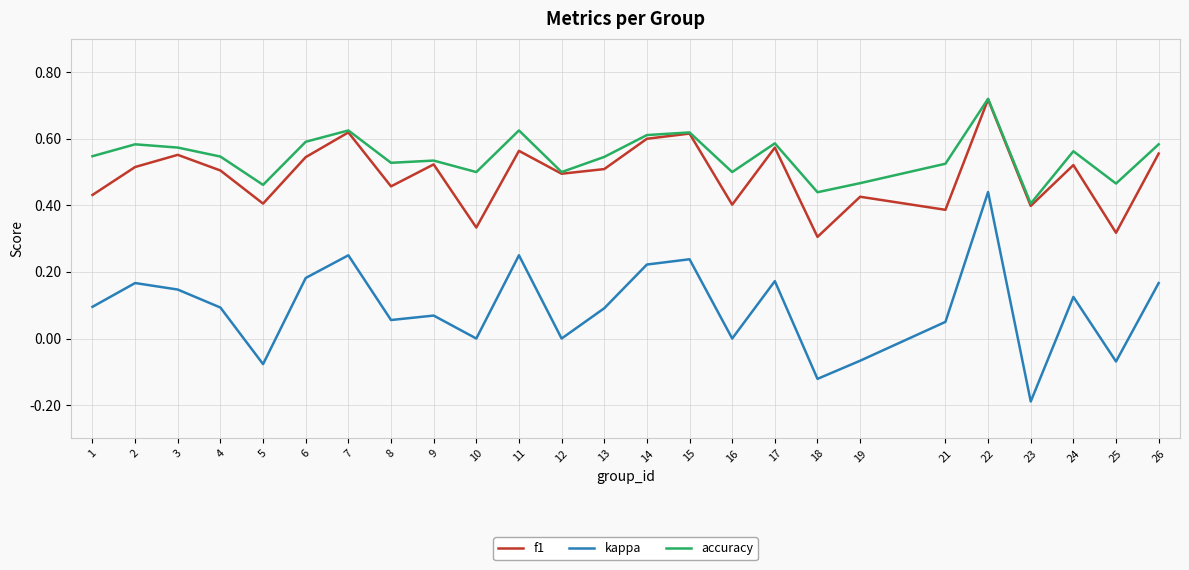

Is the value of kappa at 19 greater than the value of f1 at 19?

No